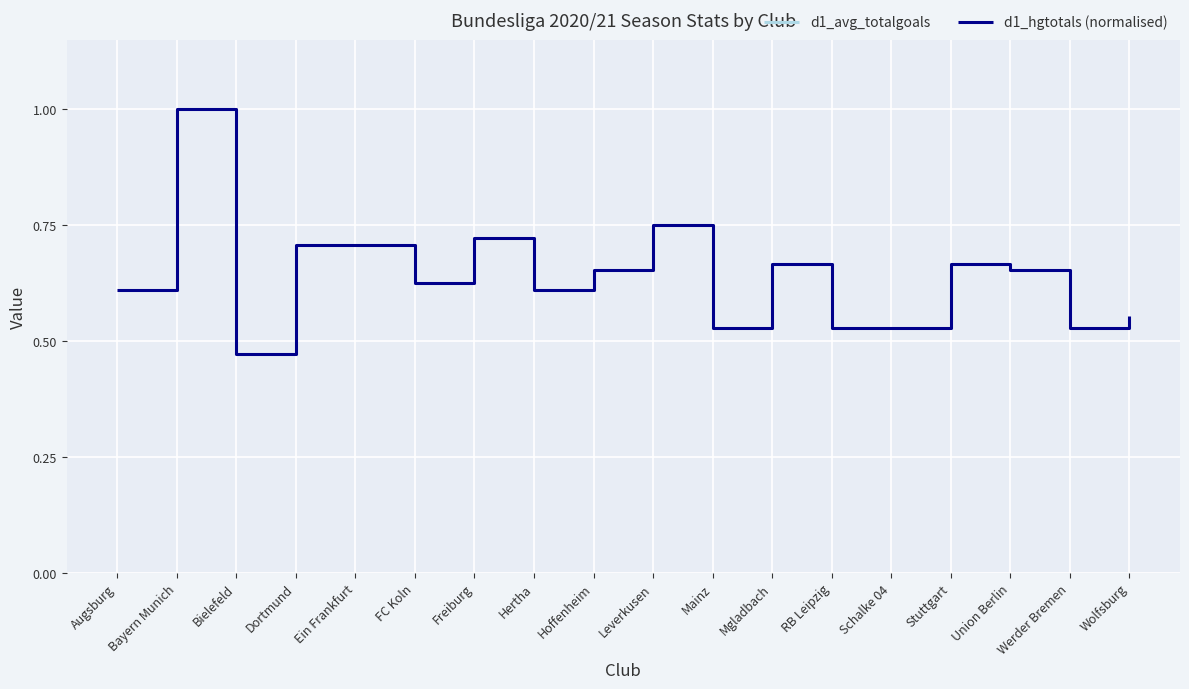

True or false: d1_avg_totalgoals and d1_hgtotals (normalised) cross at least once.

False